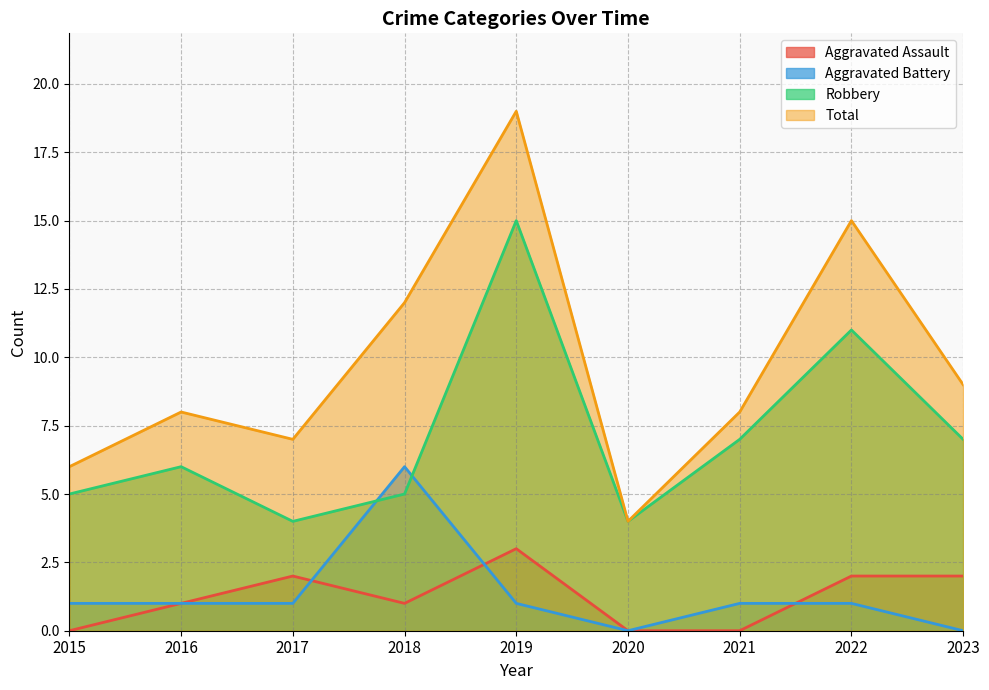

Reading right to left, extract all data points from this chart.

Aggravated Assault: 2023=2	2022=2	2021=0	2020=0	2019=3	2018=1	2017=2	2016=1	2015=0
Aggravated Battery: 2023=0	2022=1	2021=1	2020=0	2019=1	2018=6	2017=1	2016=1	2015=1
Robbery: 2023=7	2022=11	2021=7	2020=4	2019=15	2018=5	2017=4	2016=6	2015=5
Total: 2023=9	2022=15	2021=8	2020=4	2019=19	2018=12	2017=7	2016=8	2015=6